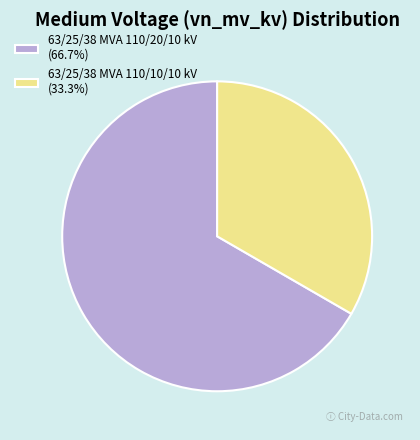

Do 63/25/38 MVA 110/10/10 kV (33.3%) and 63/25/38 MVA 110/20/10 kV (66.7%) together represent more than half of the pie?

Yes